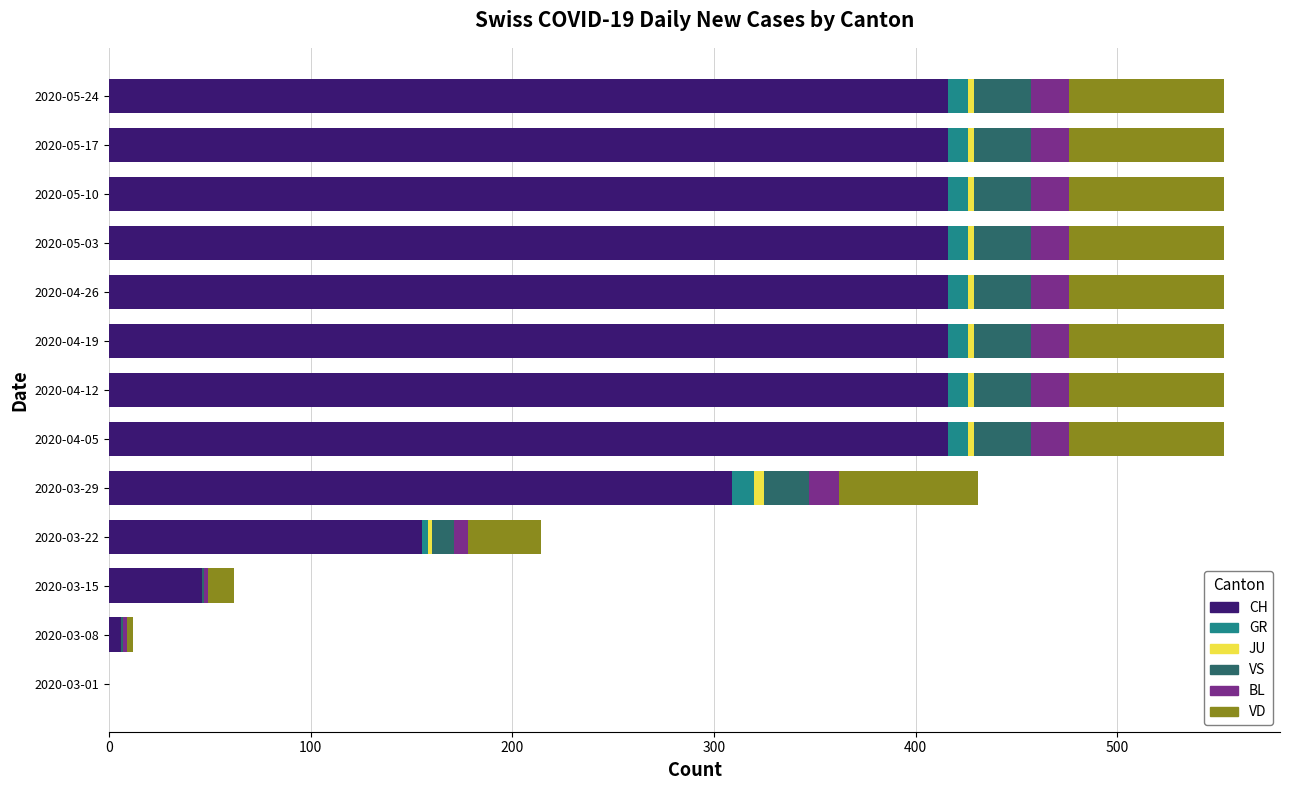

What is the sum of all CH values?

3844